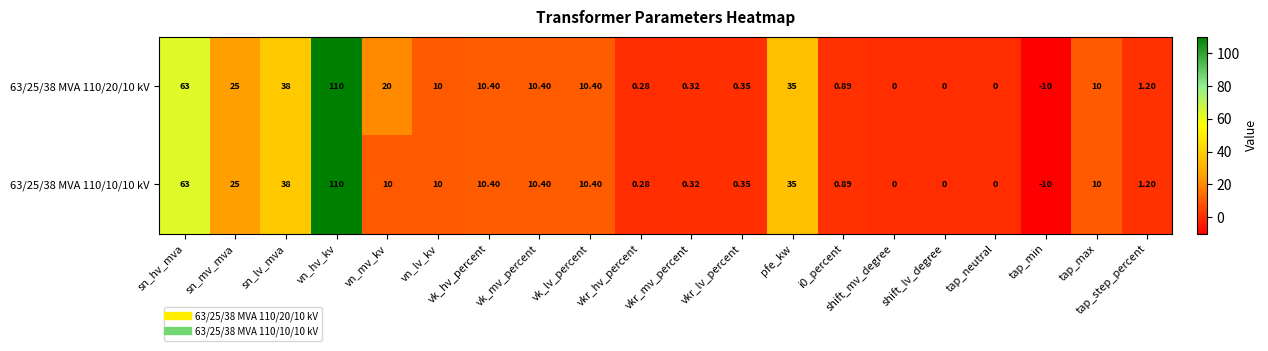

At which category is the sum across all series the highest?

vn_hv_kv